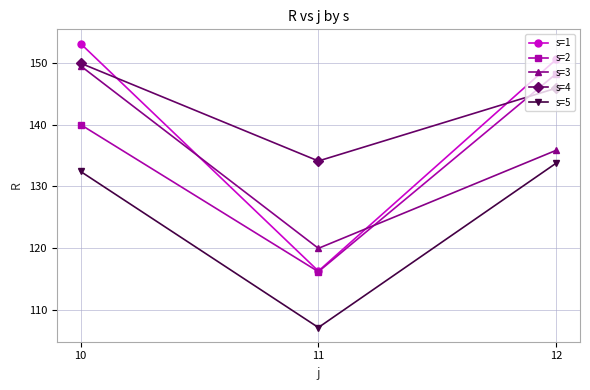

The s=3 series shows 149.5 at 10. True or false?

True